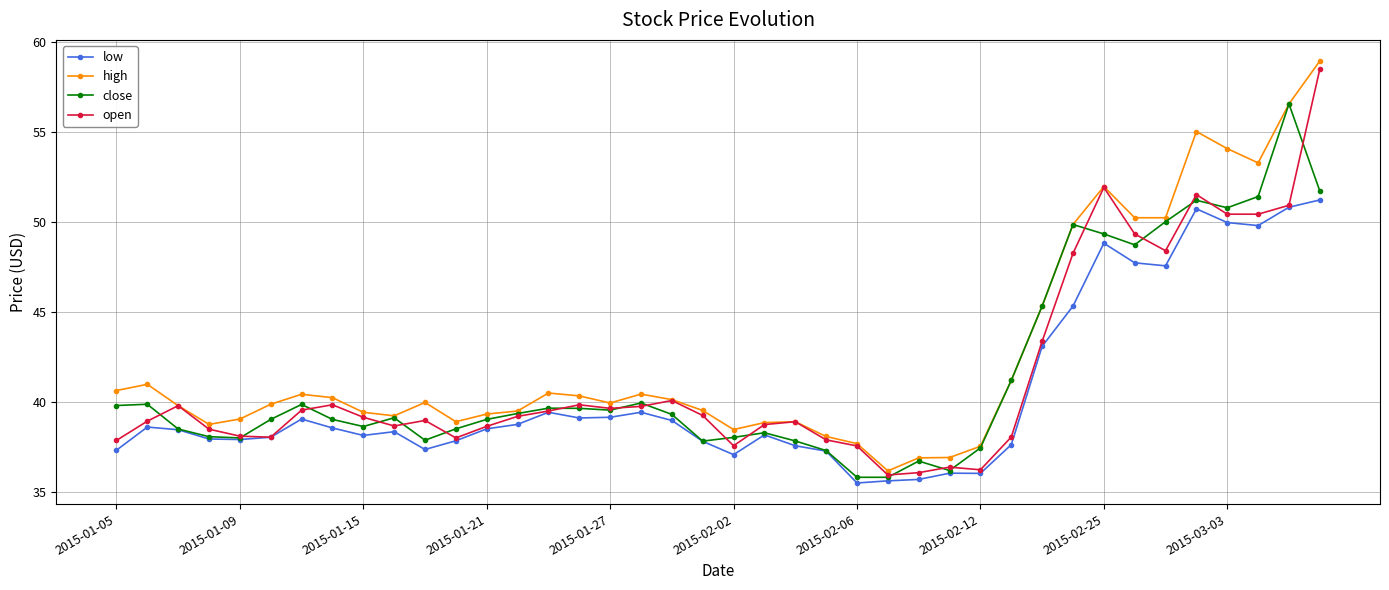

Which series has the largest total across all categories?

high